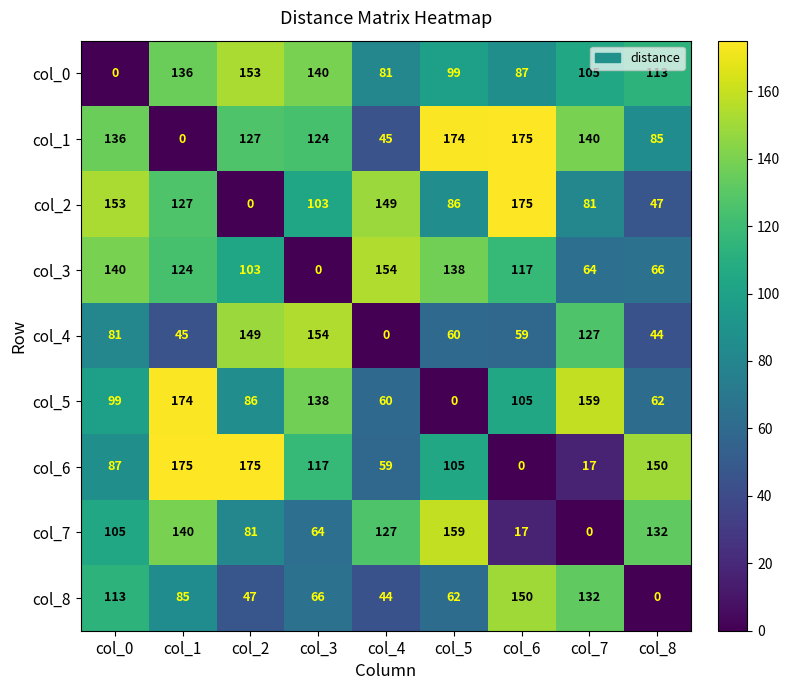

Read the col_6 value at col_7, to the nearest 5.

15